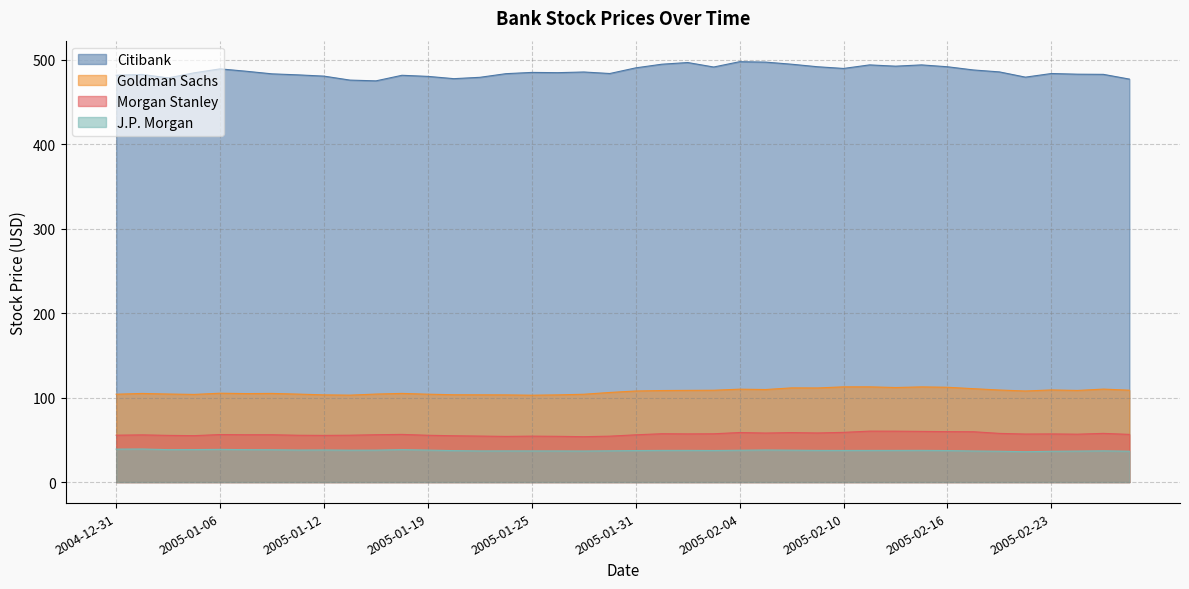

The Goldman Sachs series shows 23.3 at 2005-01-31. True or false?

False